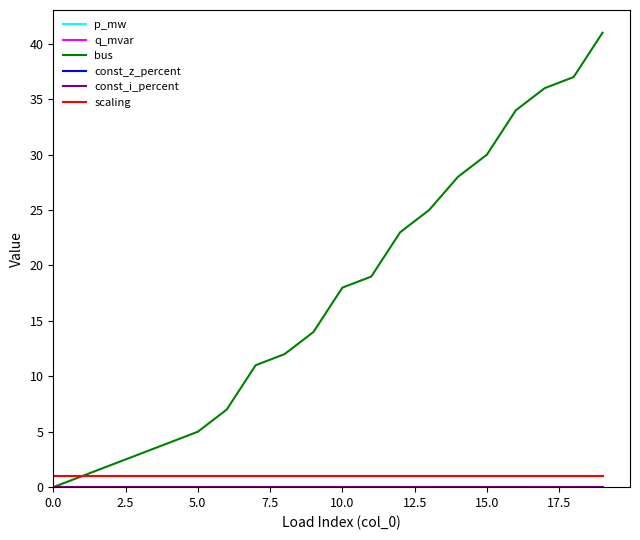

Does the chart display data point markers on the line(s)?

No